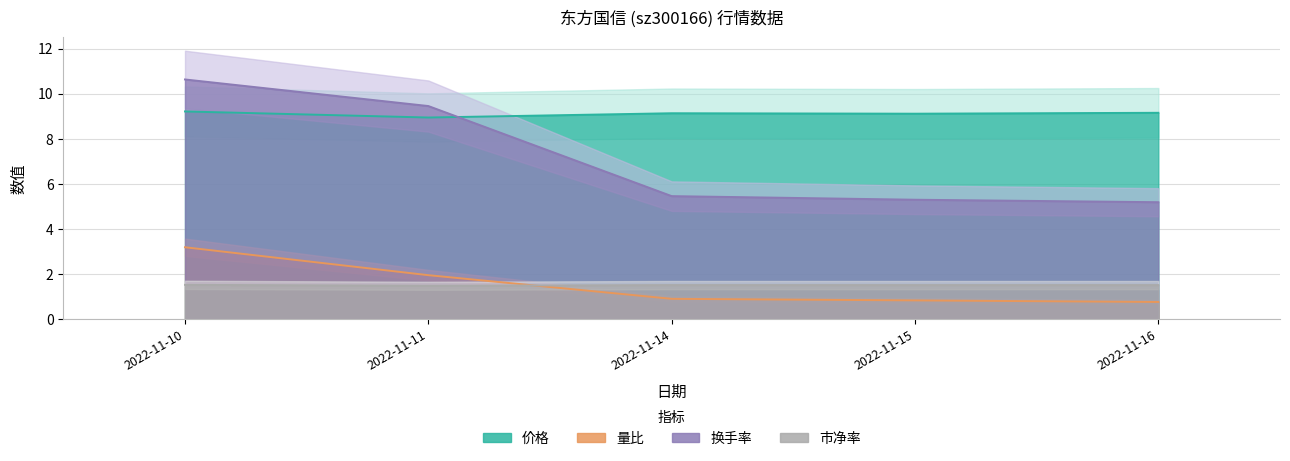

Reading left to right, transcribe all the data shown in this chart.

价格 line: 9.2	8.9	9.1	9.1	9.2
量比 line: 3.2	1.9	0.9	0.8	0.8
换手率 line: 10.6	9.5	5.5	5.3	5.2
市净率 line: 1.5	1.5	1.5	1.5	1.5